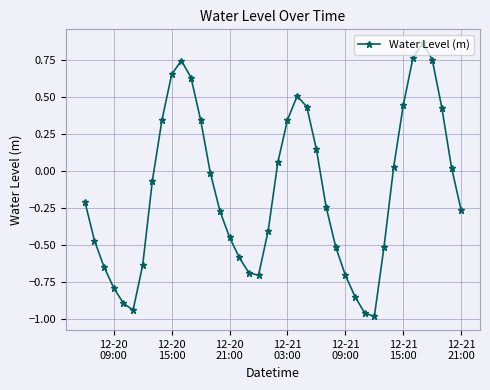

How many interior local valleys (lower than both neighbors) does the data have?

3